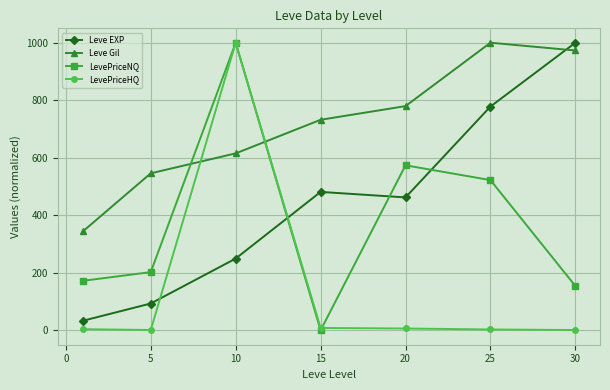

True or false: LevePriceHQ and Leve Gil cross at least once.

True